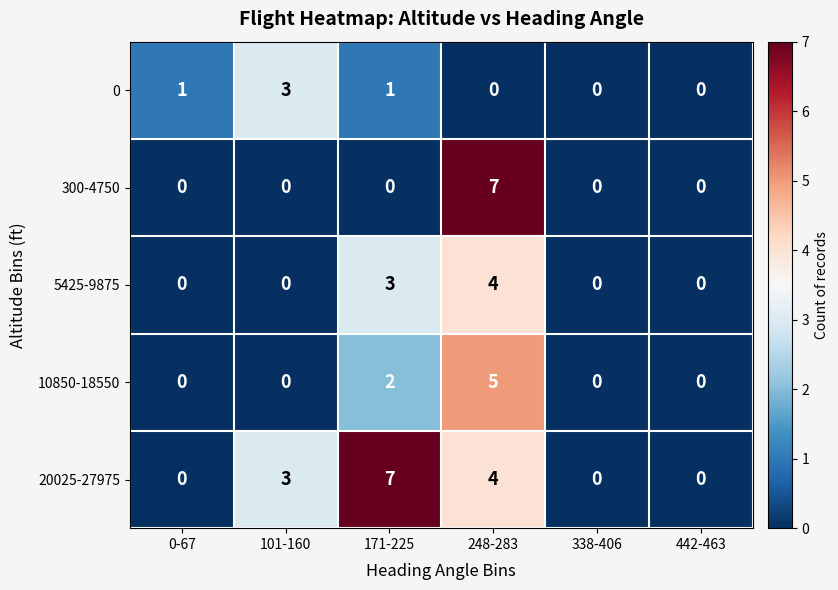

Between 101-160 and 171-225, which series saw the biggest shift?

20025-27975